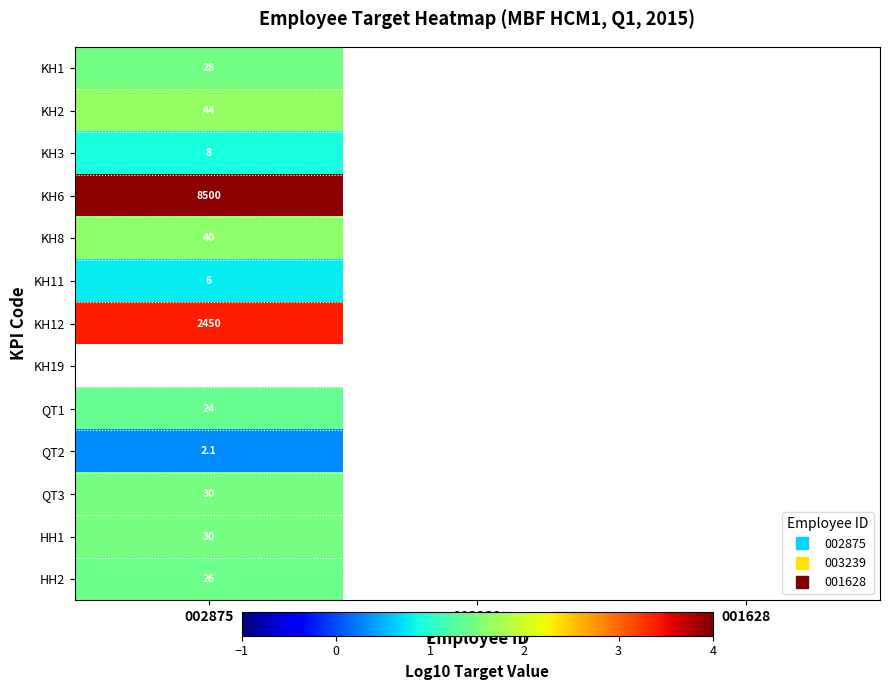

What is the greatest value displayed?

3.9